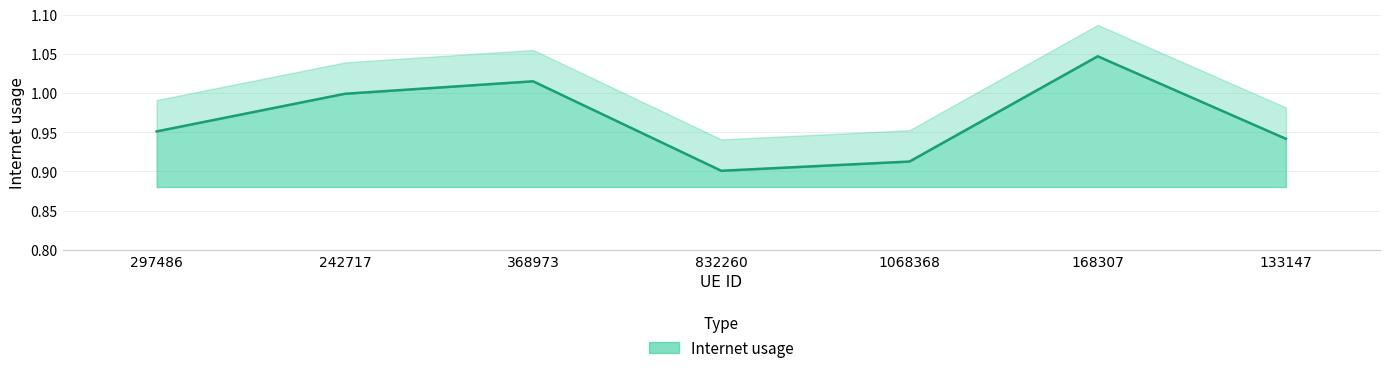

What is the average value?

1.0